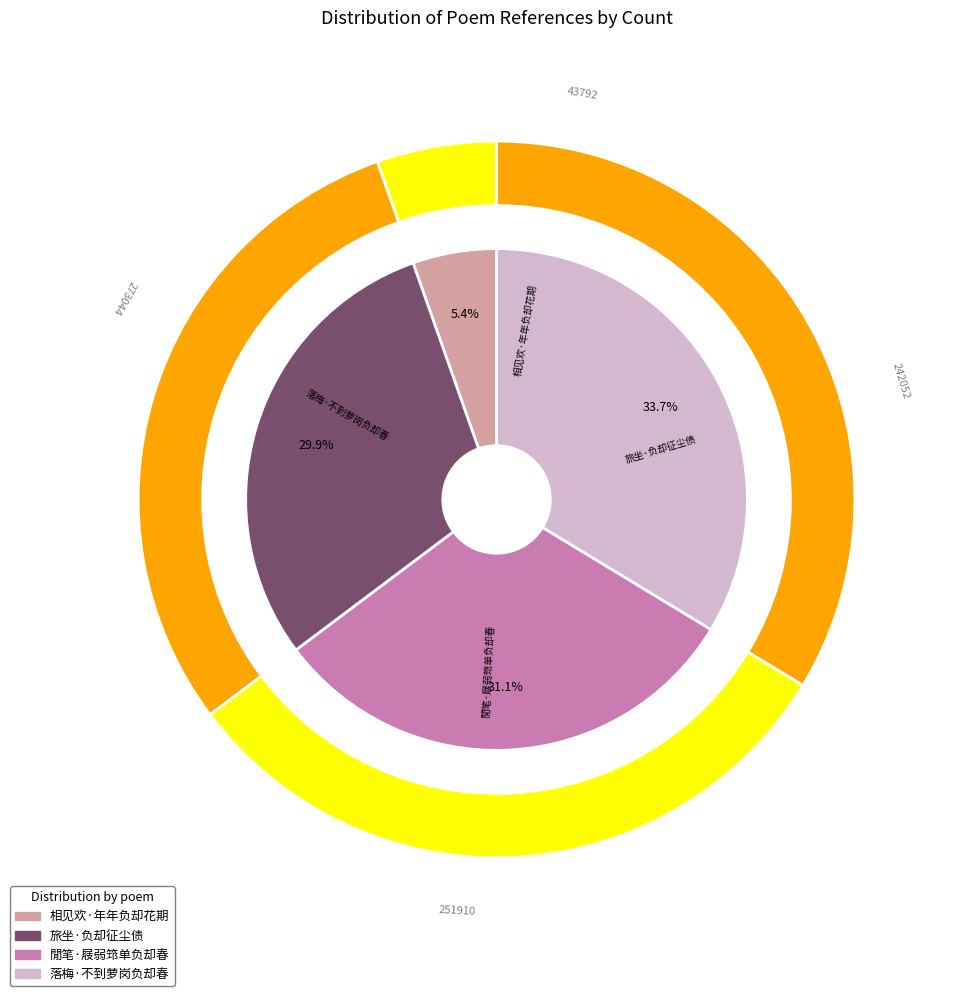

Does 閒笔·屐弱筇单负却春 account for over 50% of the chart?

No